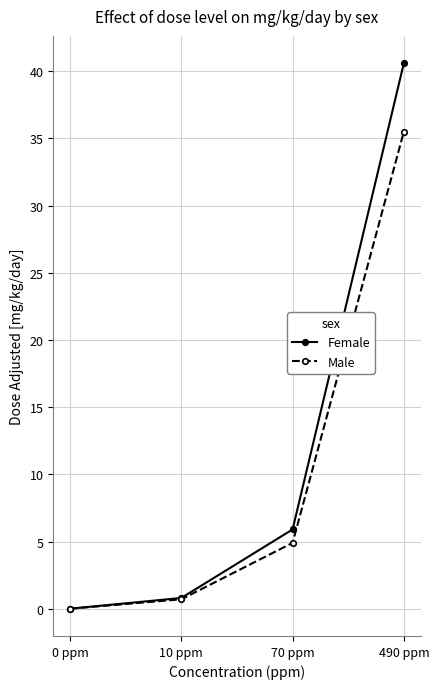

Rank the series by their average value, from lowest to highest.

Male, Female